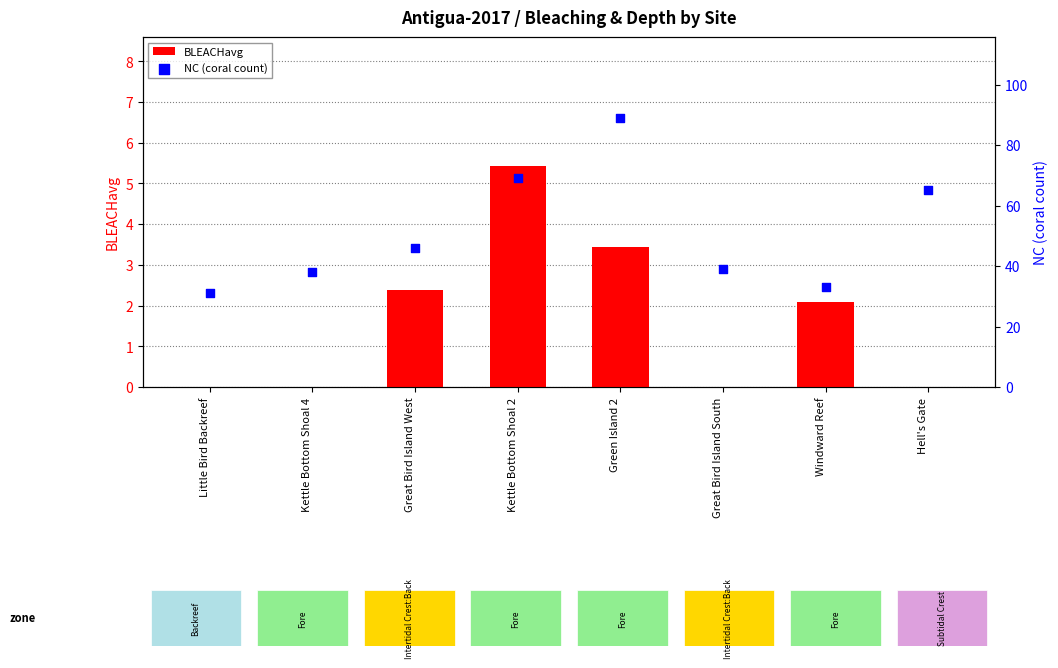

What is the total value across all series at Green Island 2?

92.4